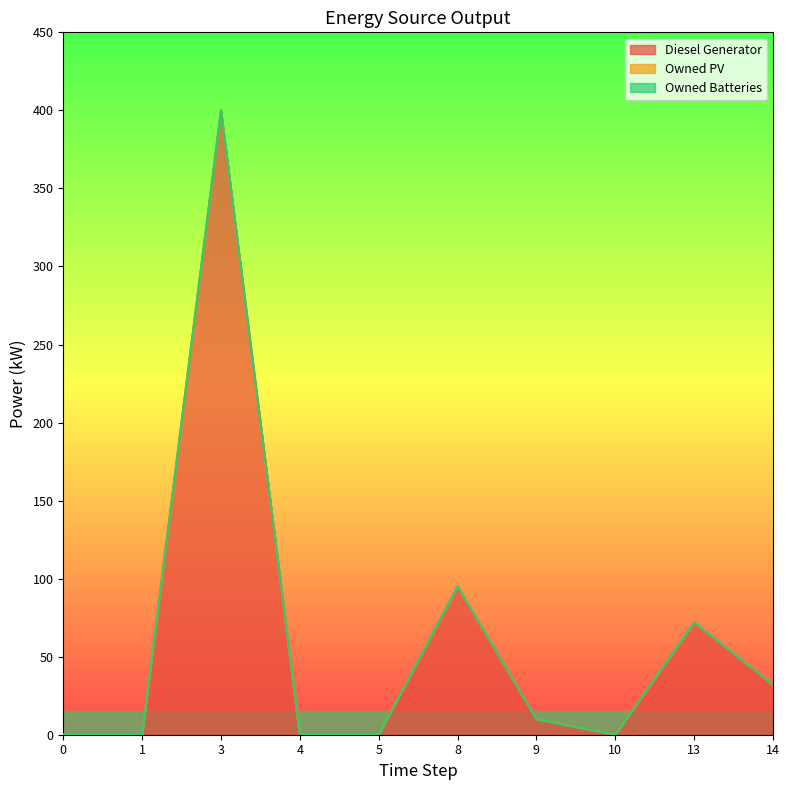

Reading right to left, extract all data points from this chart.

Diesel Generator: 14=32.0	13=72.0	10=0.0	9=10.0	8=95.0	5=0.0	4=0.0	3=400.0	1=0.0	0=0.0
Owned PV: 14=0.0	13=0.0	10=0.0	9=0.0	8=0.0	5=0.0	4=0.0	3=0.0	1=0.0	0=0.0
Owned Batteries: 14=0.0	13=0.0	10=0.0	9=0.0	8=0.0	5=0.0	4=0.0	3=0.0	1=0.0	0=0.0